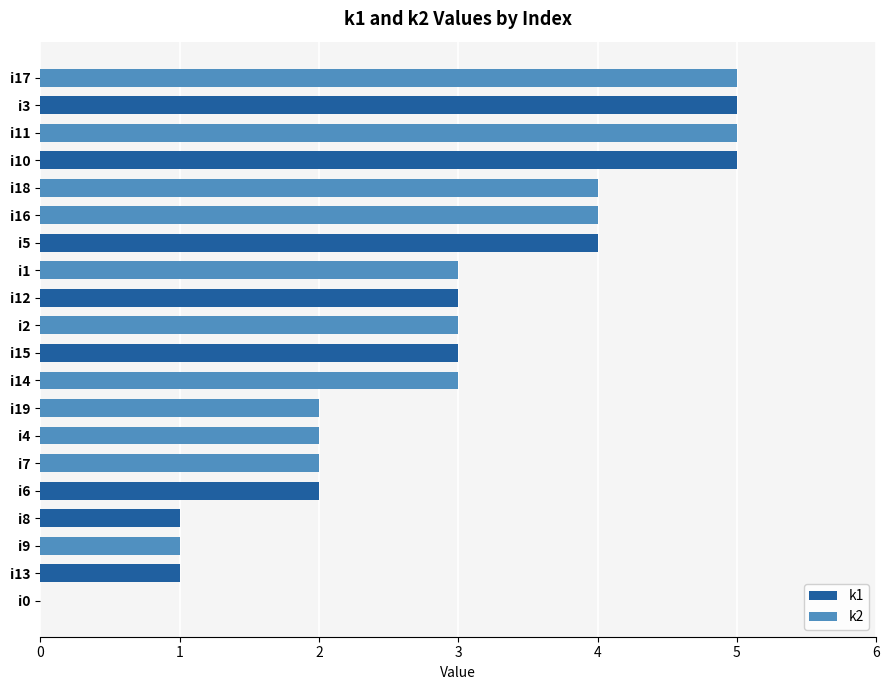

Is it true that k1 equals 3 at i16?

False